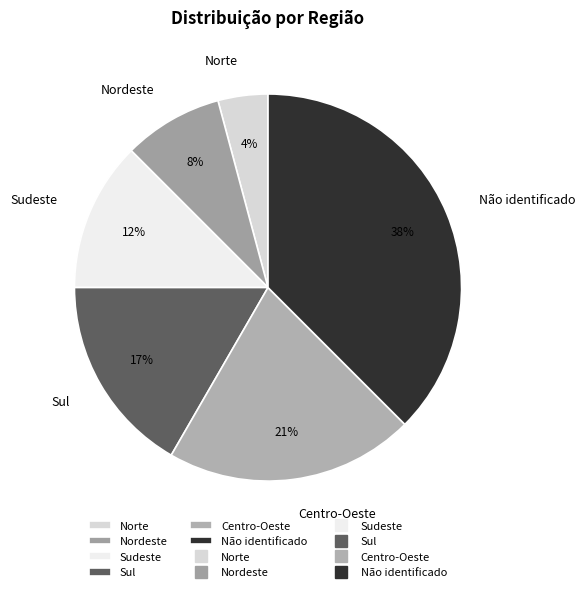

The Nordeste slice represents 1% of the pie. True or false?

False